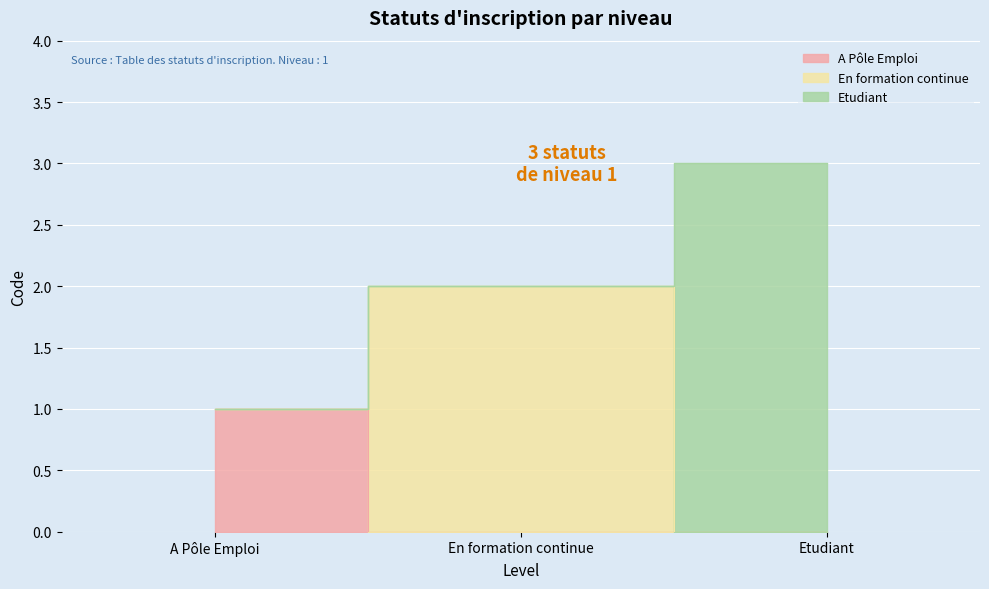

What is the sum of all values?

6